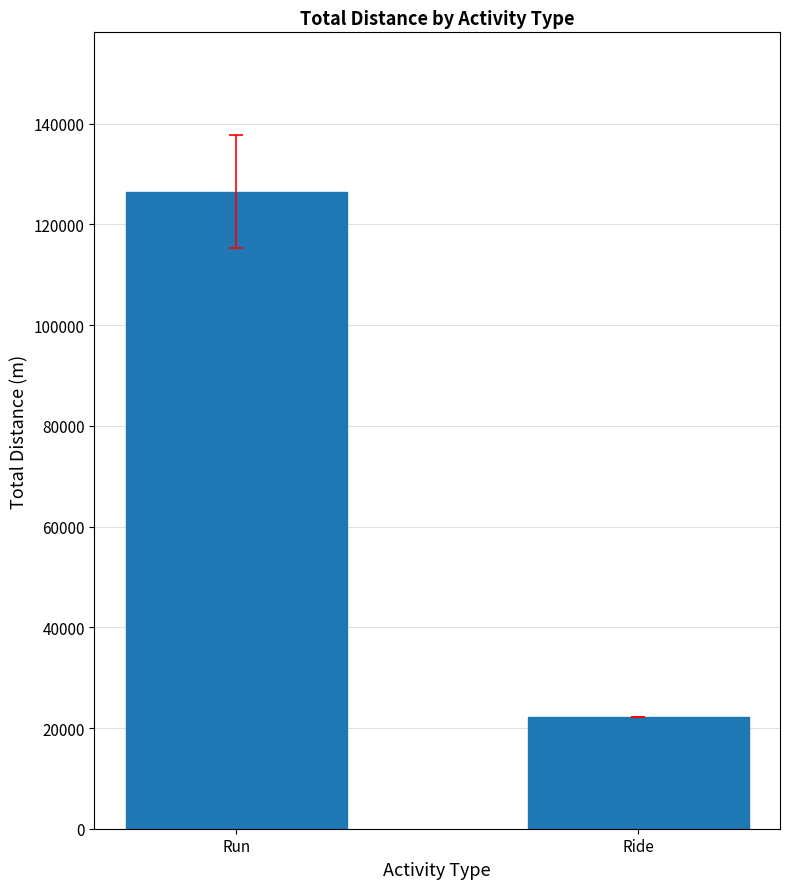

True or false: the data shows 22102.5 at Ride.

True